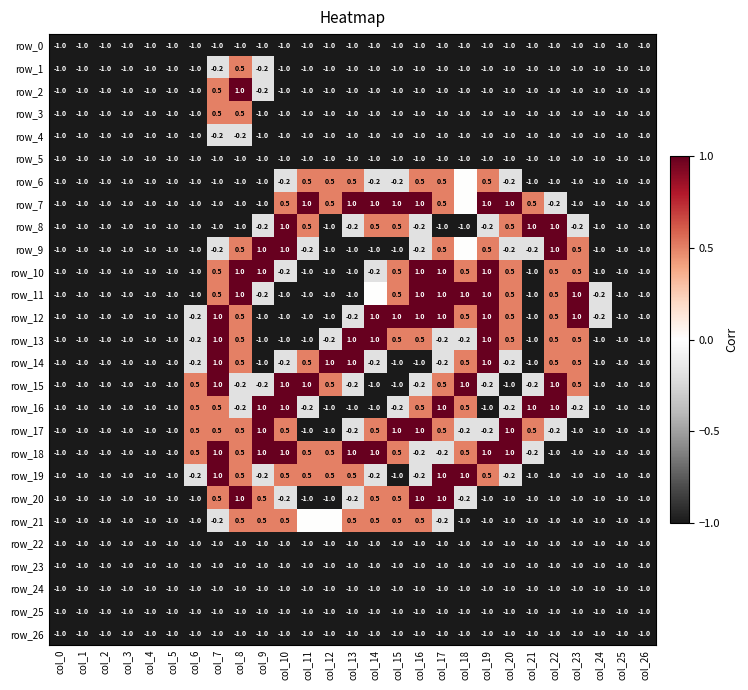

At how many categories does at least one series exceed 0?

18